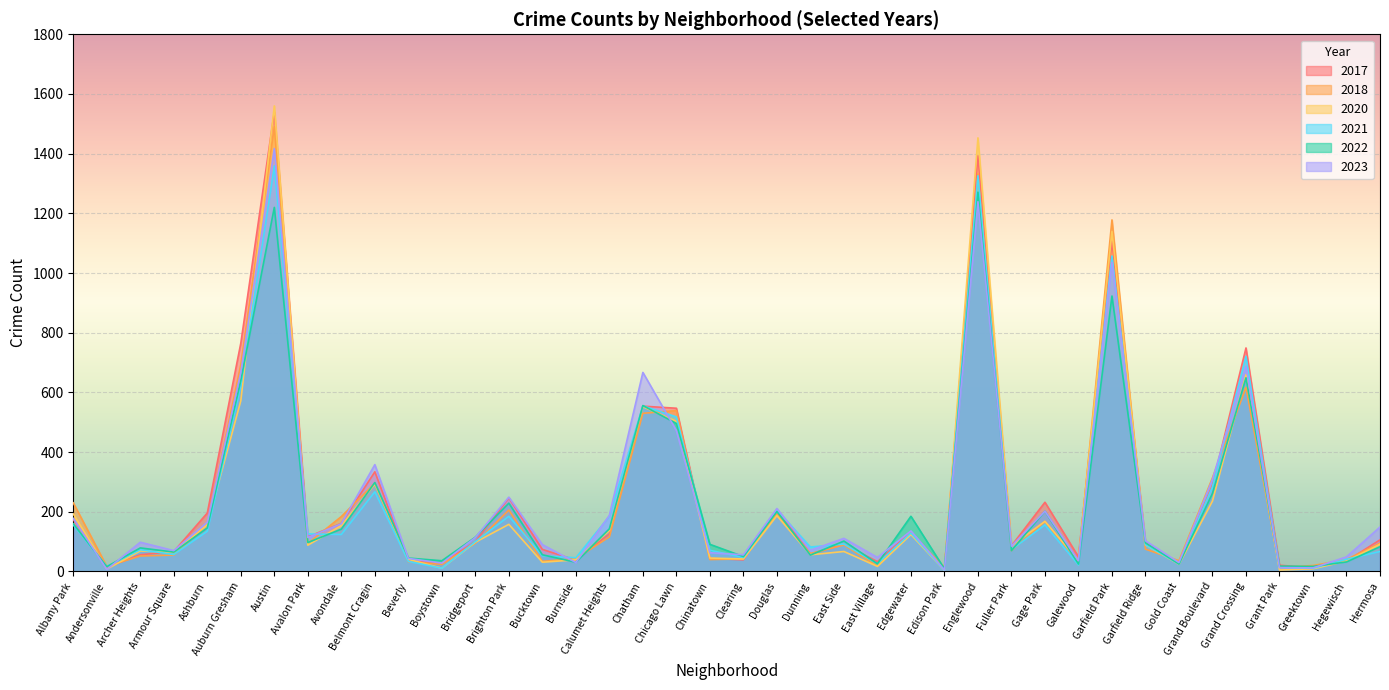

The 2020 series shows 30 at Archer Heights. True or false?

False